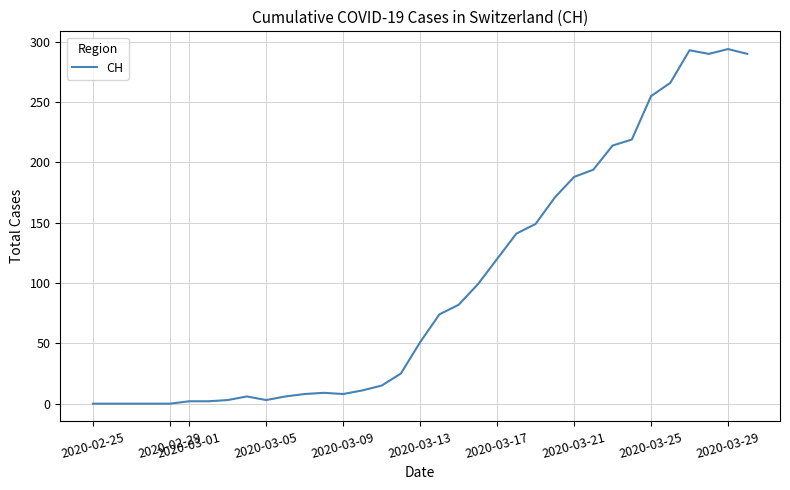

What is the maximum value shown in the chart?

294